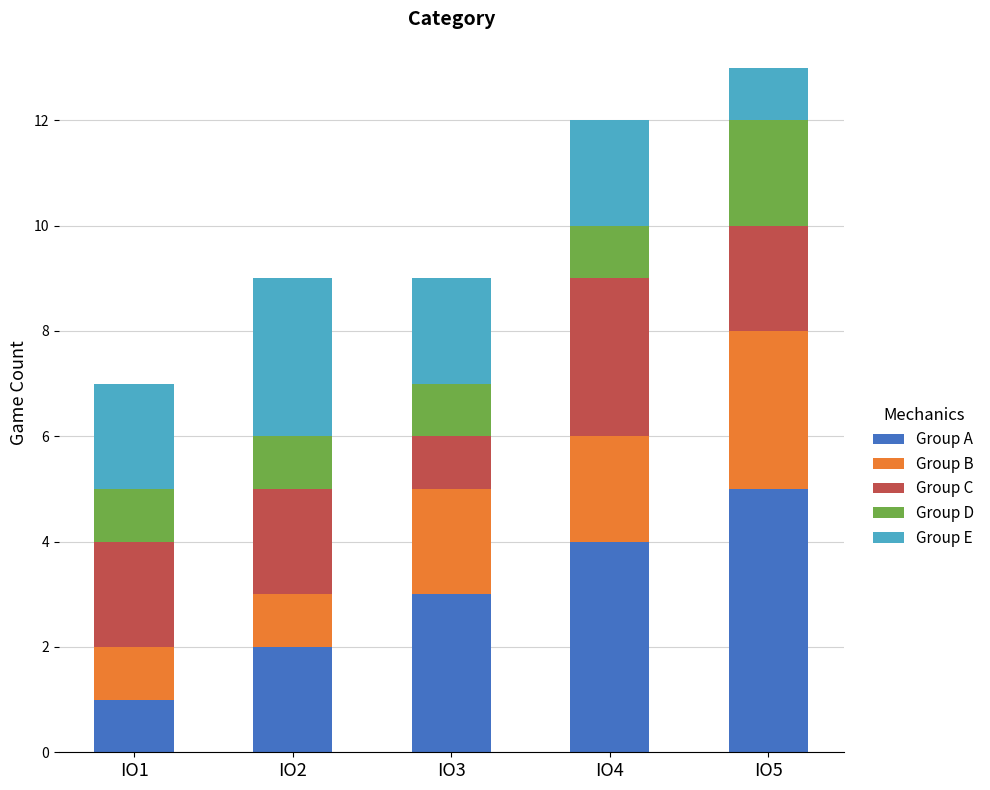

List the labels in order of Group A value, smallest first.

IO1, IO2, IO3, IO4, IO5